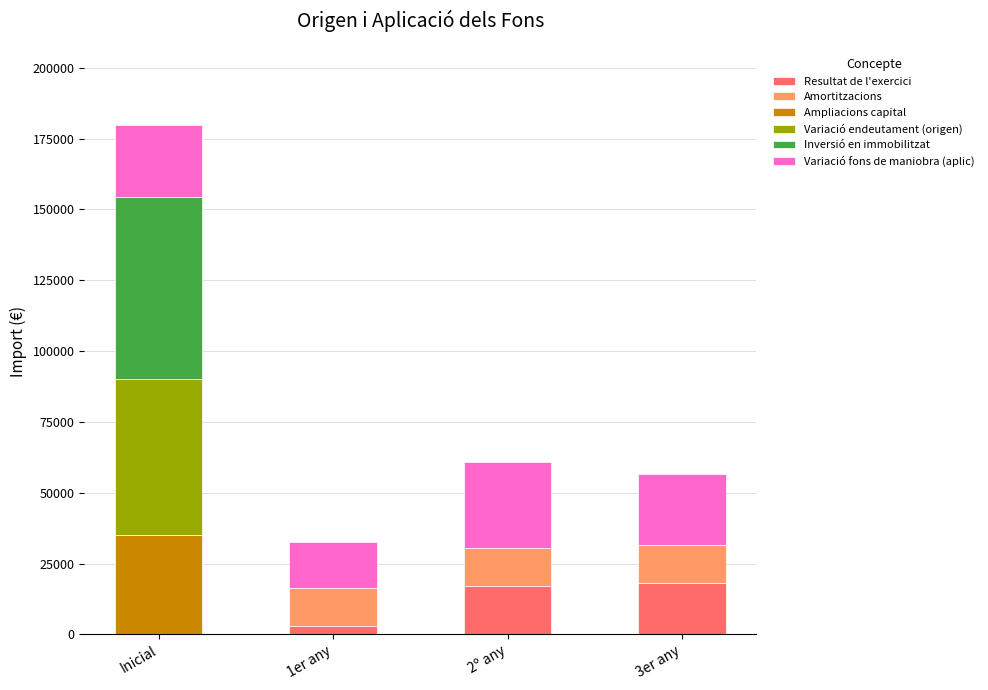

Count the number of categories in the chart.

4